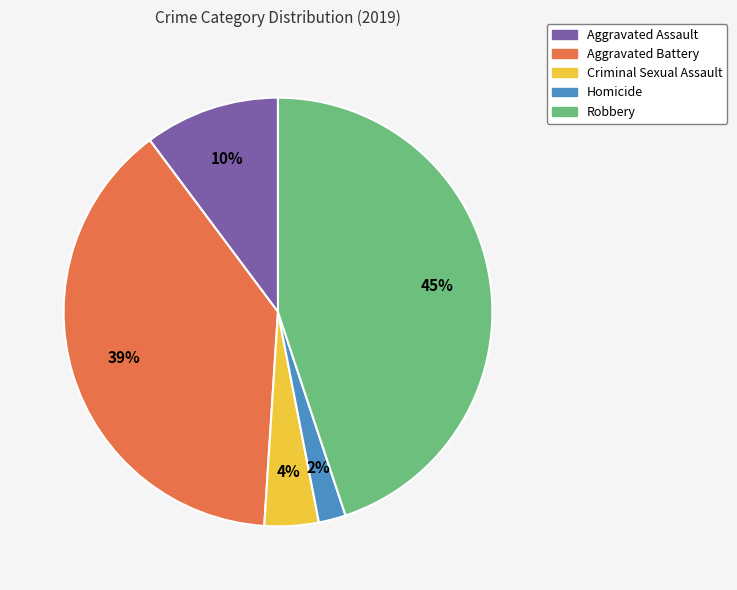

To the nearest percent, what portion does Aggravated Battery represent?

39%